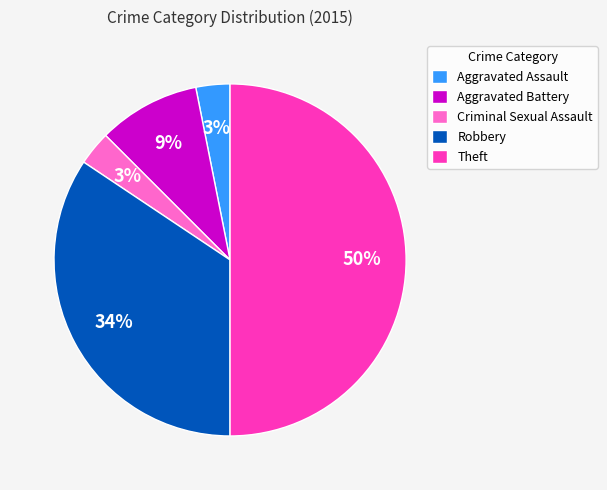

To the nearest percent, what portion does Criminal Sexual Assault represent?

3%